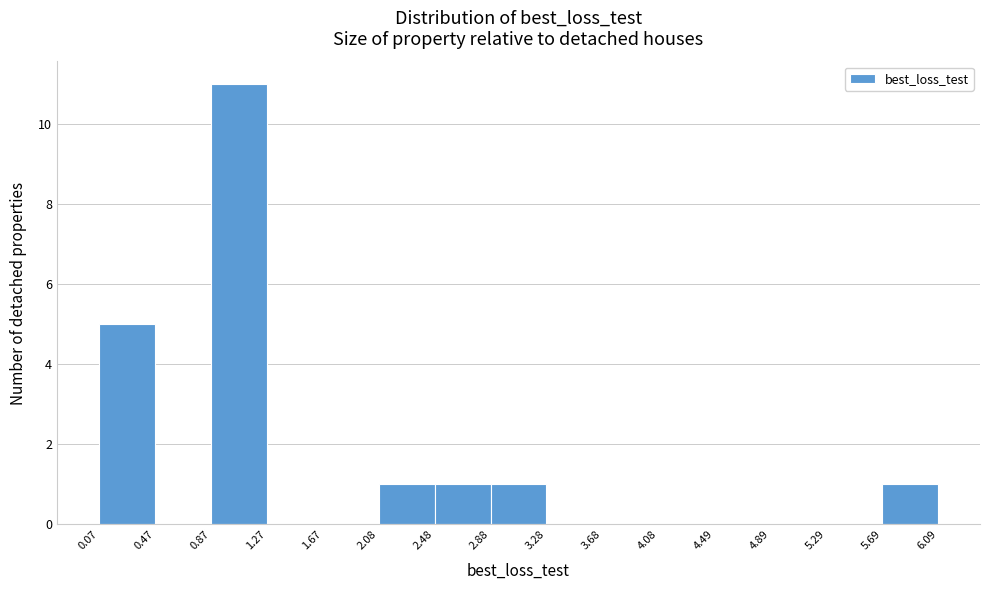

Which range on the x-axis has the tallest bar?

0.87 to 1.27